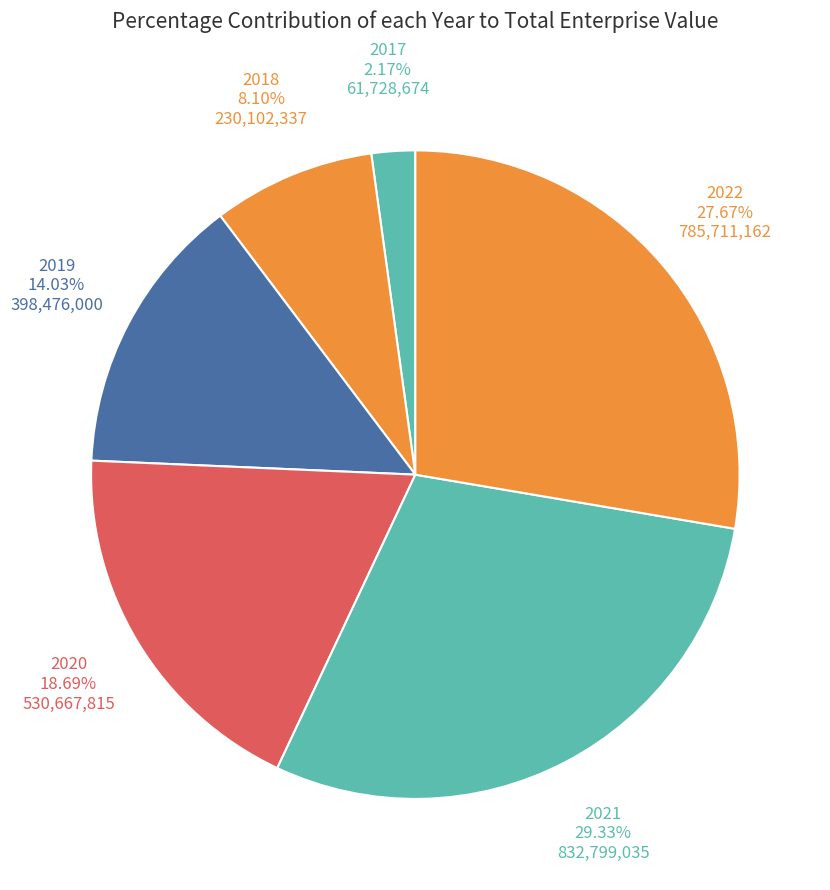

To the nearest percent, what portion does 2021 represent?

29%